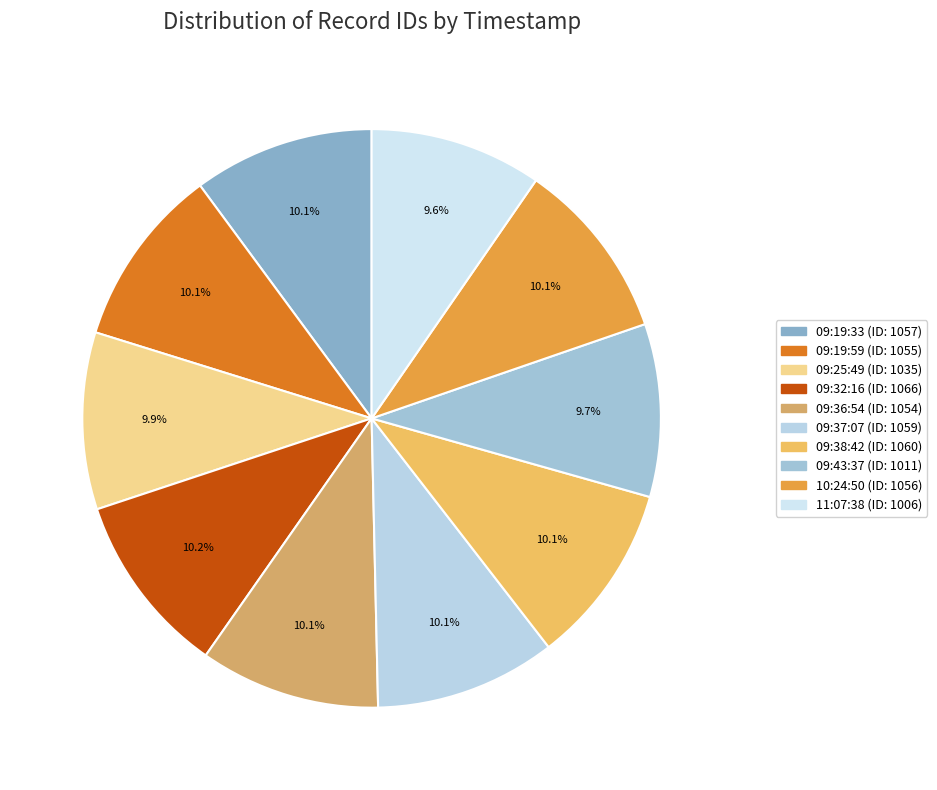

To the nearest percent, what percentage of the pie is 09:36:54?

10%